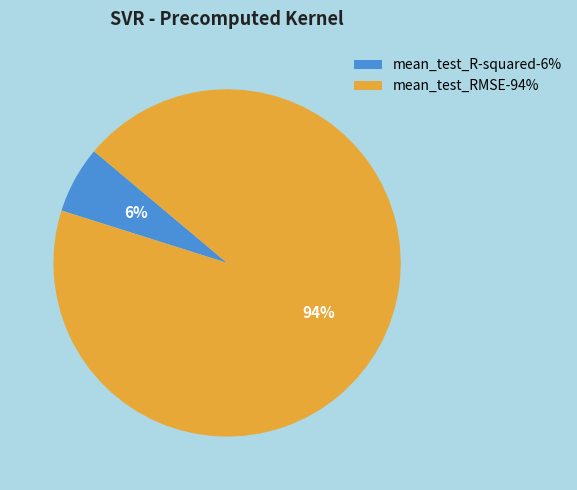

Is the sum of mean_test_RMSE and mean_test_R-squared greater than half?

Yes